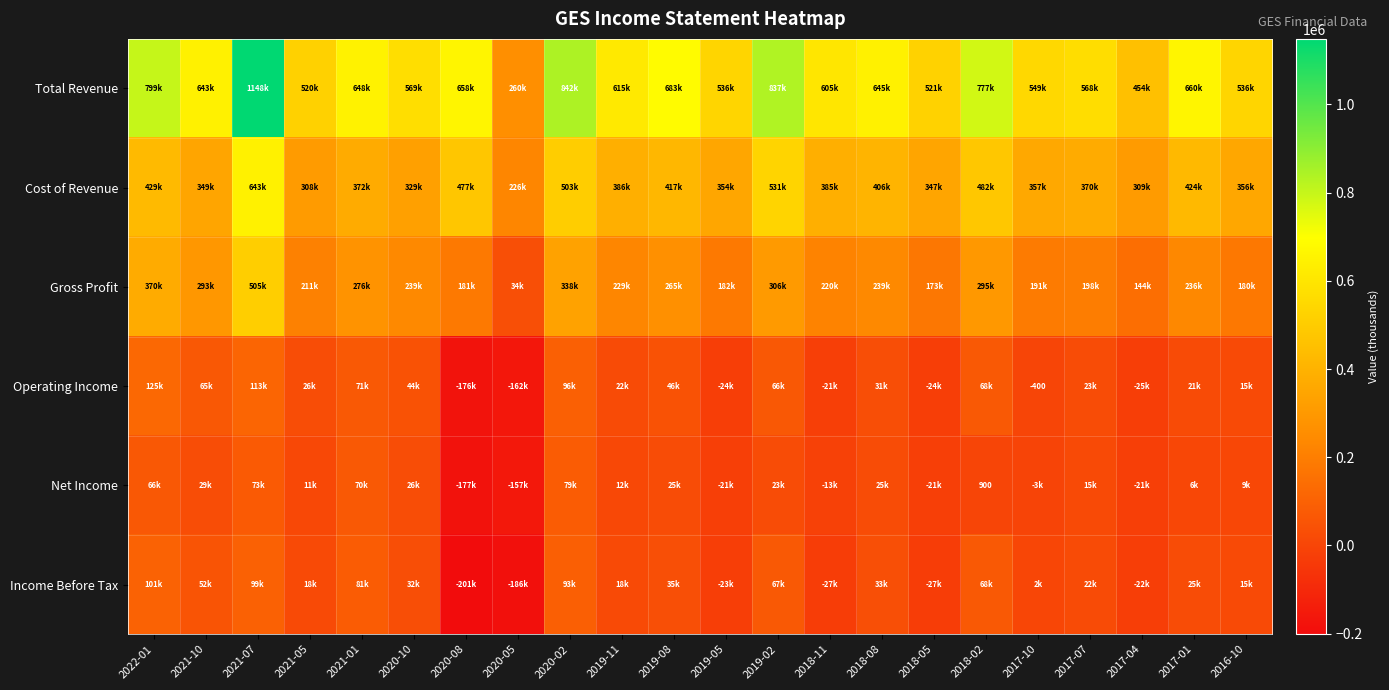

How many categories are shown in the chart?

22